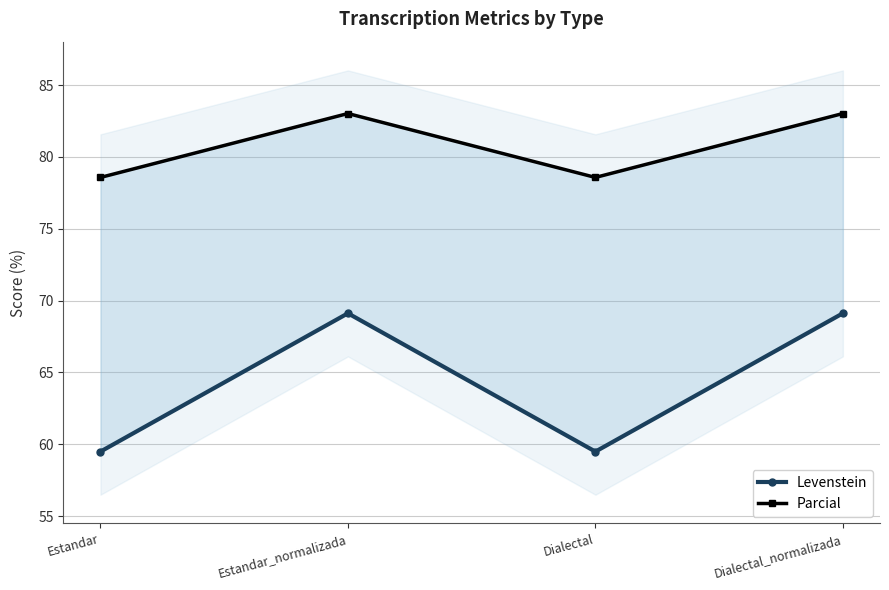

Which series has the largest total across all categories?

Parcial